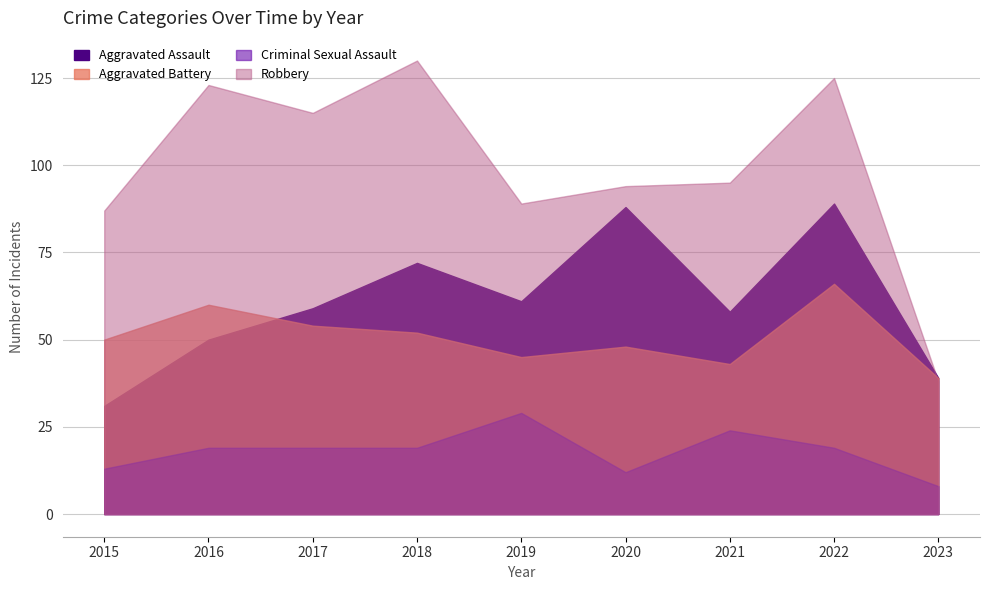

At 2015, list the series in order from smallest to largest.

Criminal Sexual Assault, Aggravated Assault, Aggravated Battery, Robbery